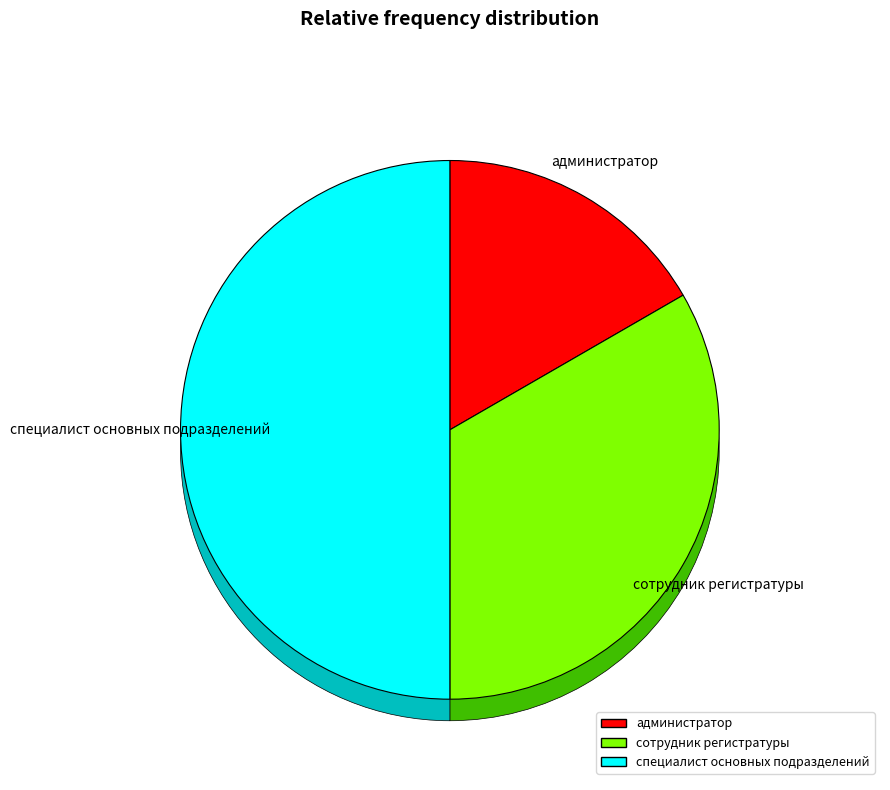

Approximately how many times larger is the value at специалист основных подразделений compared to сотрудник регистратуры?

1.5